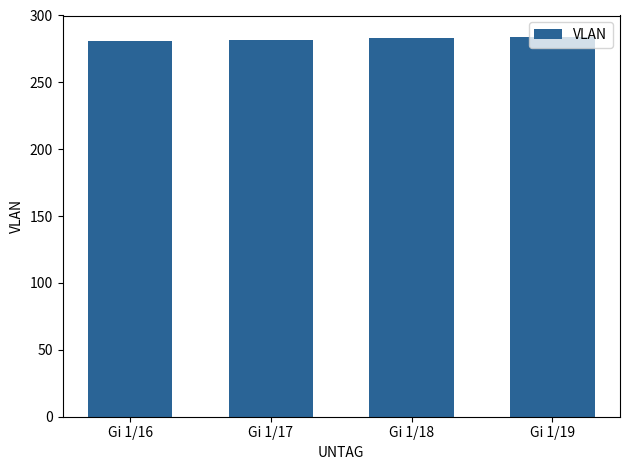

What is the ratio of the value at Gi 1/17 to the value at Gi 1/19?

1.0